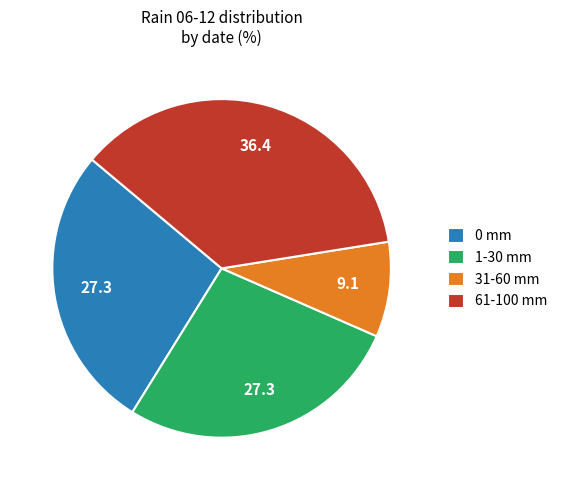

What is the ratio of the value at 61-100 mm to the value at 31-60 mm?

4.0